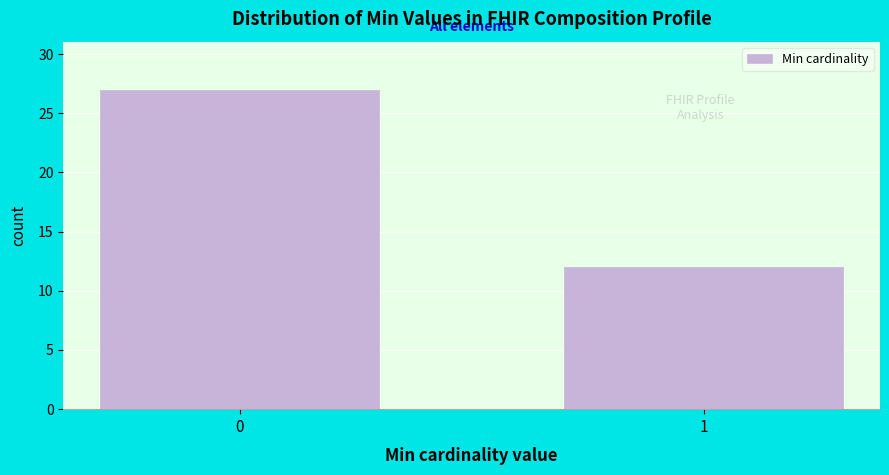

Reading left to right, transcribe all the data shown in this chart.

0=27	1=12